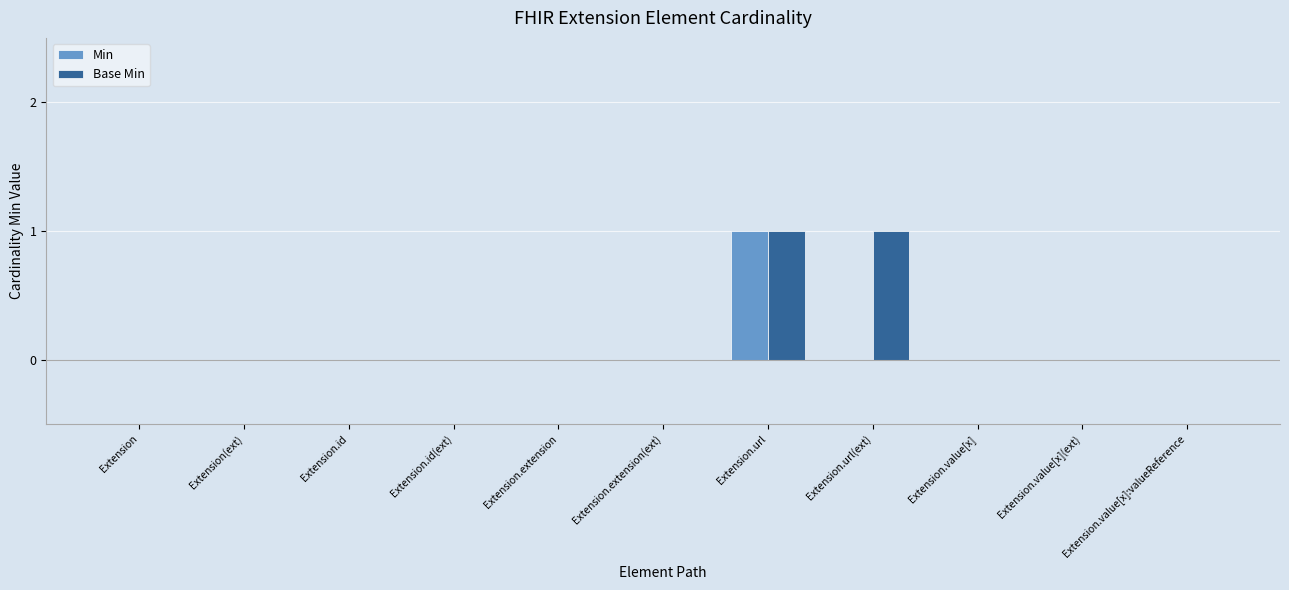

Is it true that Min equals 0 at Extension.value[x]?

True